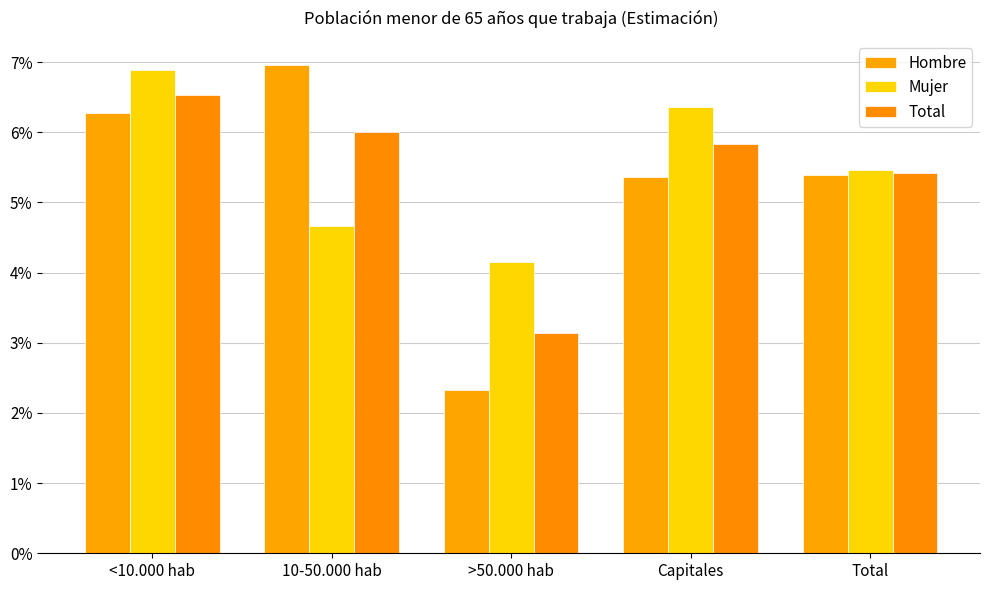

At how many categories does at least one series exceed 0?

5